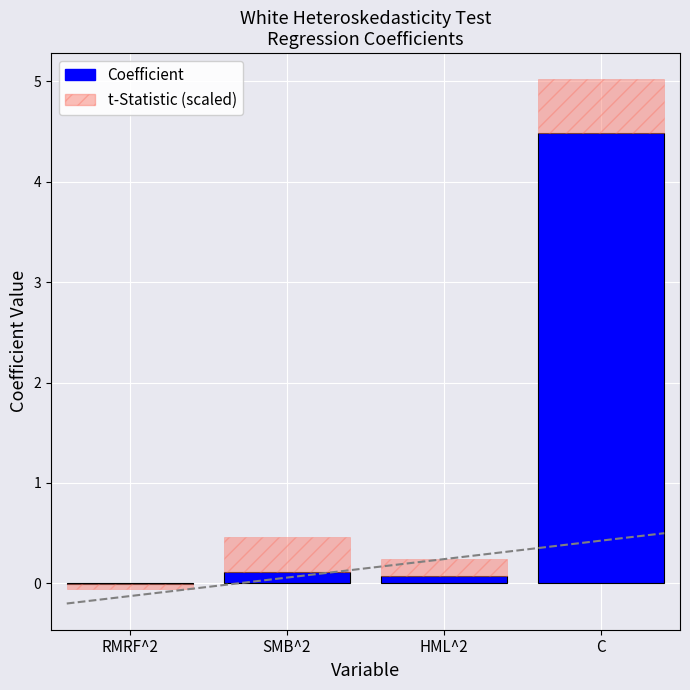

Rank the categories by value from highest to lowest.

C, SMB^2, HML^2, RMRF^2